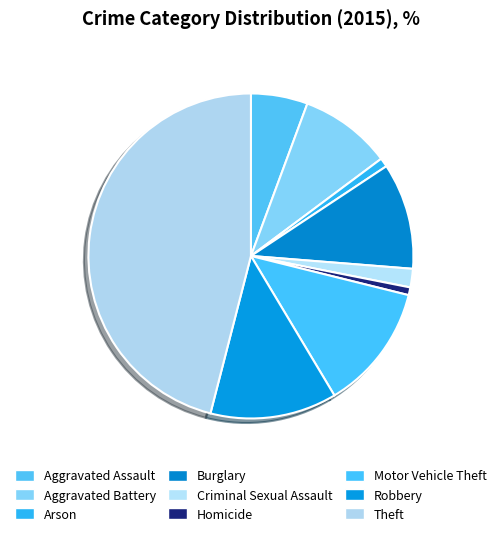

Is there a majority slice in this chart?

No